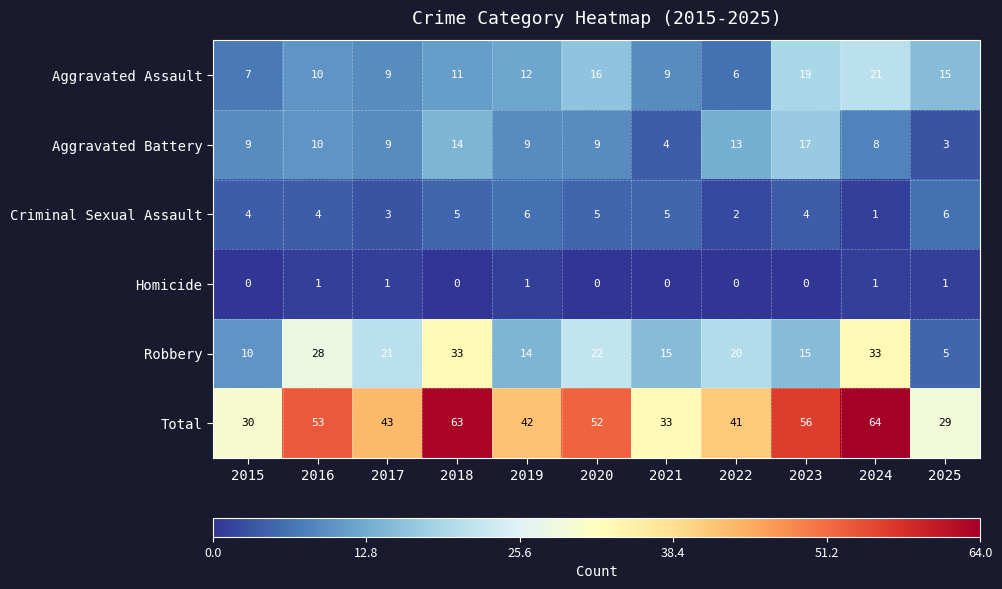

Which series has the largest range (max minus min)?

Total